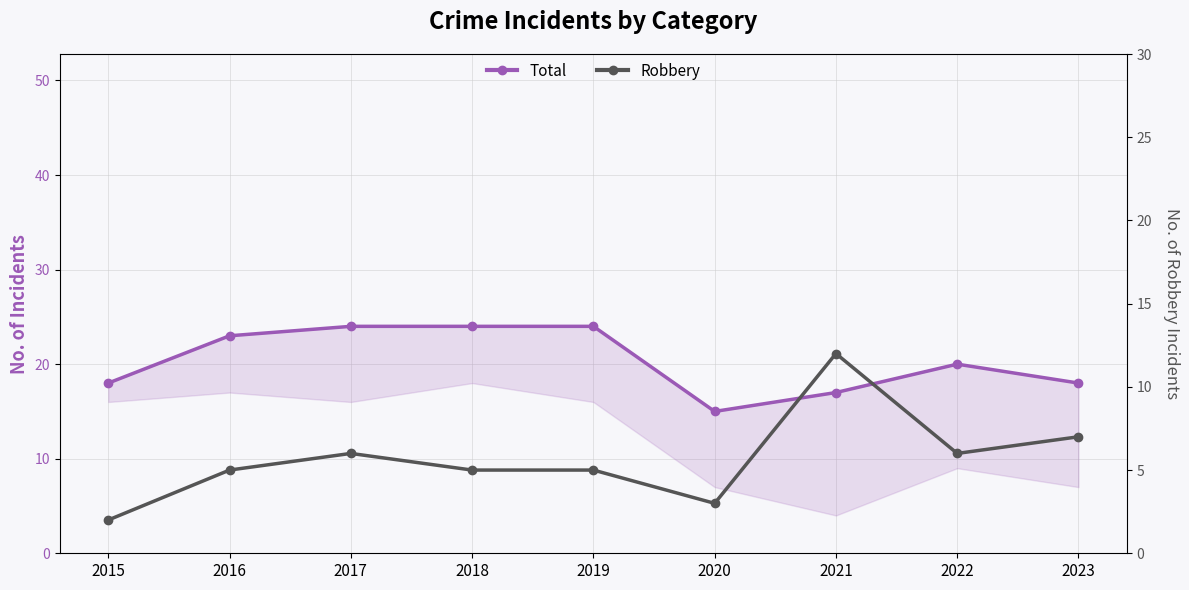

Reading right to left, extract all data points from this chart.

Total: 2023=18	2022=20	2021=17	2020=15	2019=24	2018=24	2017=24	2016=23	2015=18
Robbery: 2023=7	2022=6	2021=12	2020=3	2019=5	2018=5	2017=6	2016=5	2015=2